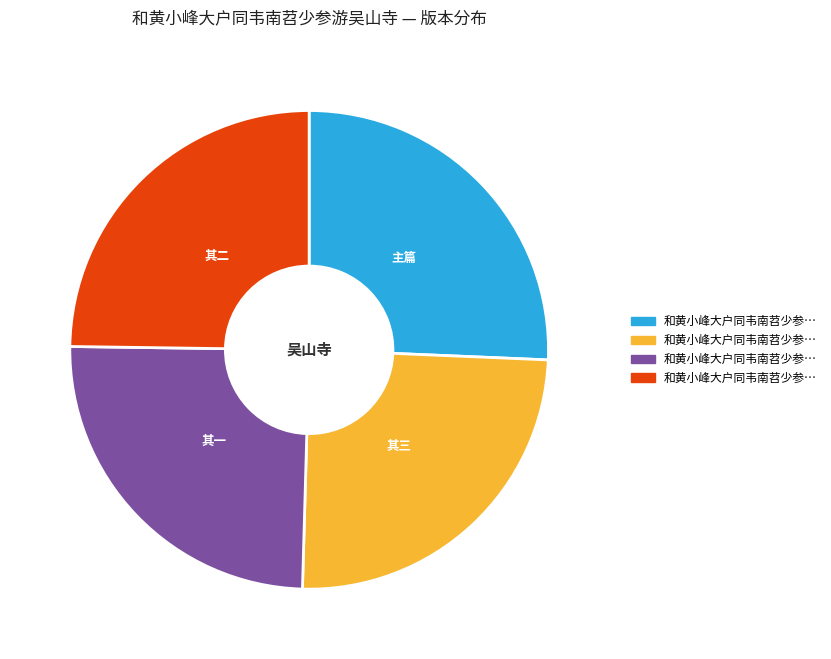

Is there a majority slice in this chart?

No